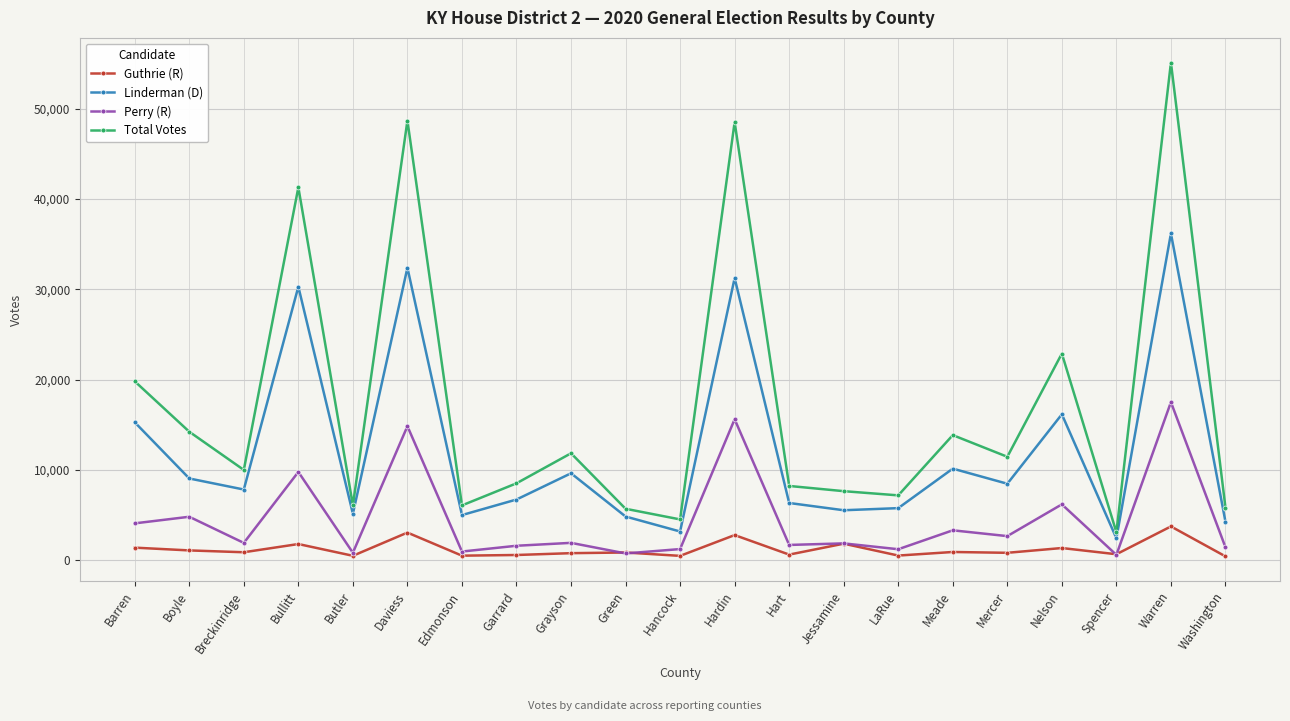

Where is the first local maximum for Total Votes?

Bullitt